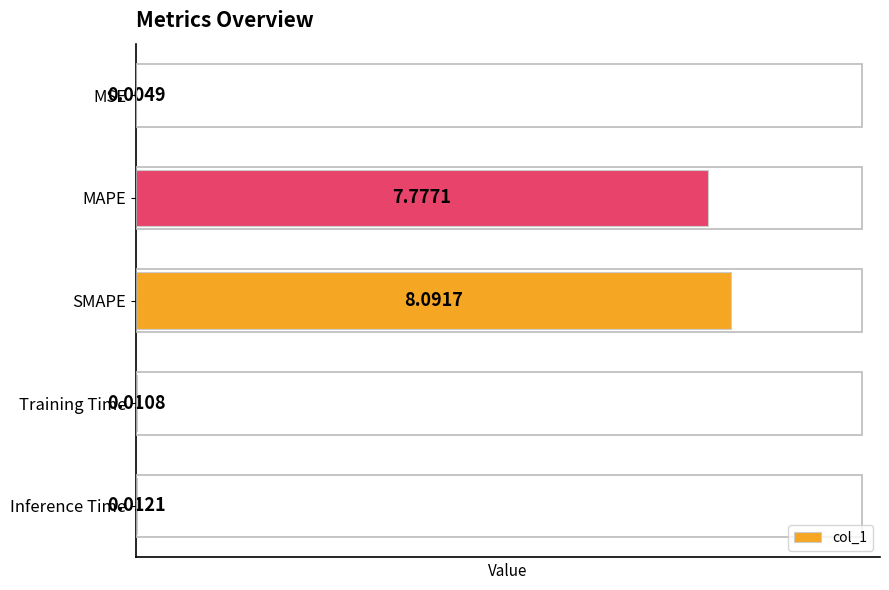

How many distinct data groups are displayed?

1